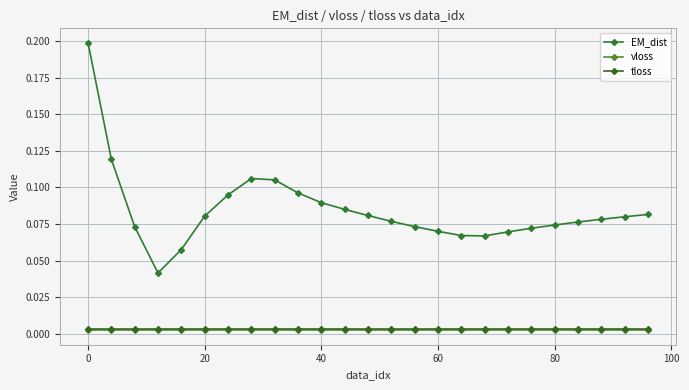

True or false: vloss and tloss intersect in this chart.

False